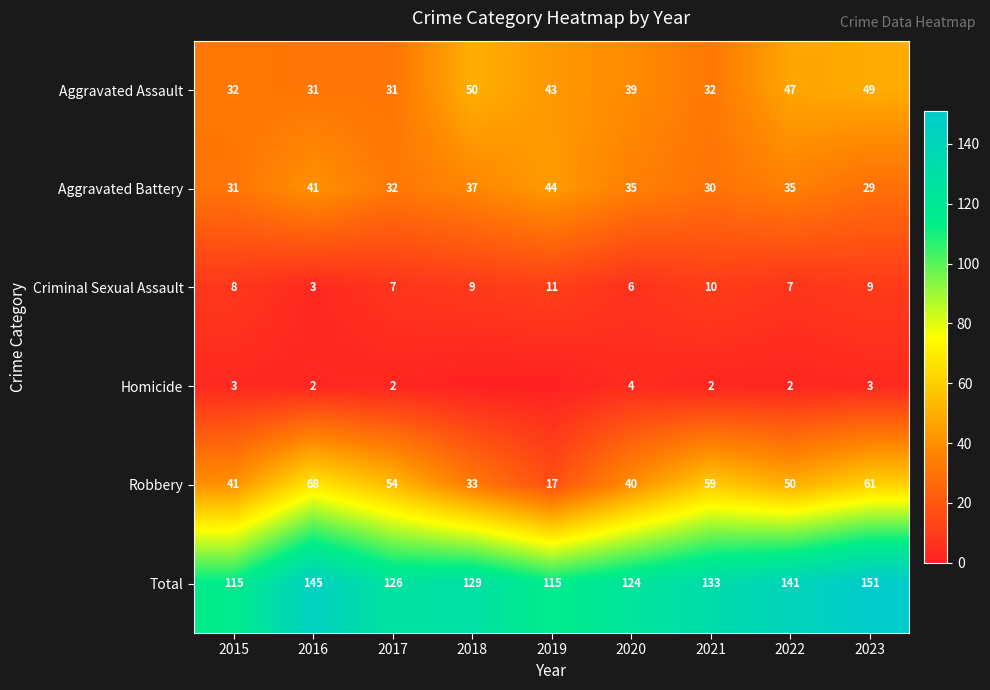

What is the spread (max minus min) of values at 2022?

139